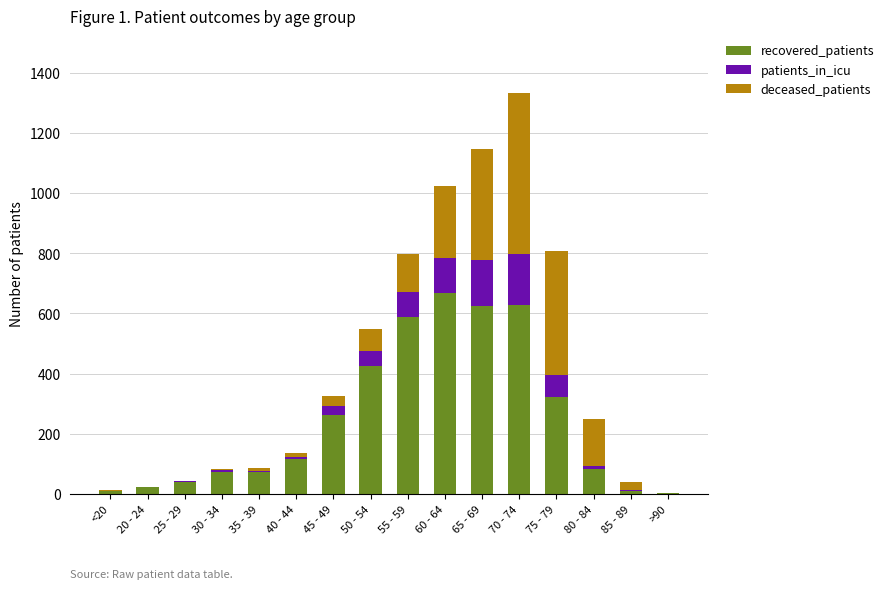

Does the chart contain stacked bars?

Yes